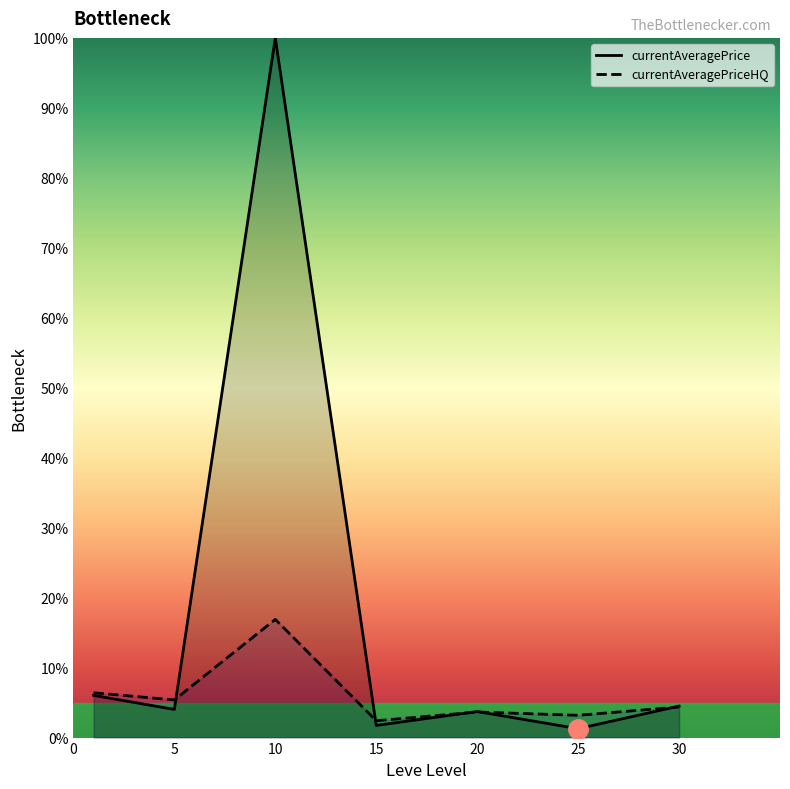

Reading left to right, transcribe all the data shown in this chart.

currentAveragePrice: 6.0	4.0	100.0	1.7	3.7	1.3	4.5
currentAveragePriceHQ: 6.4	5.4	16.9	2.4	3.7	3.2	4.4